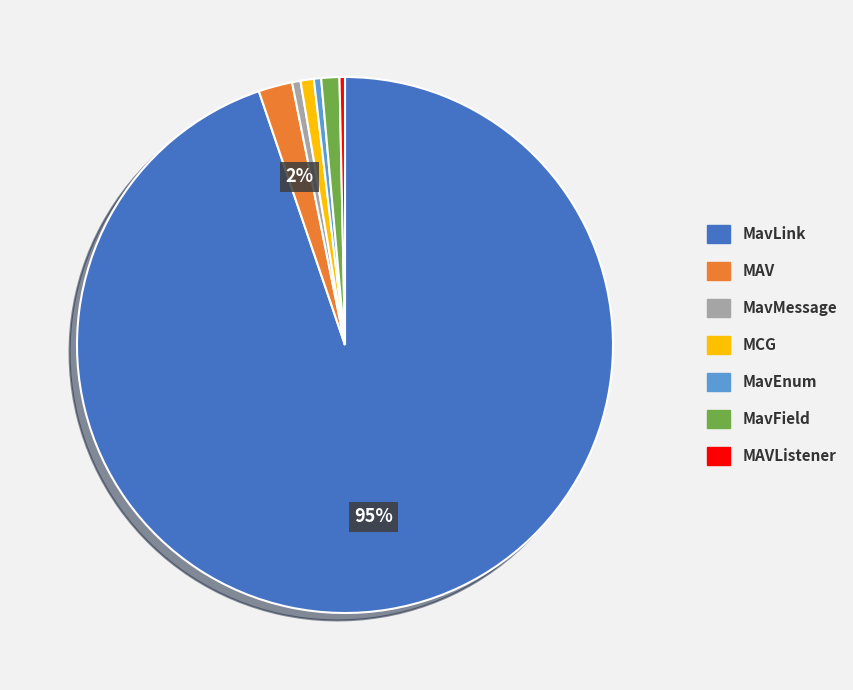

Is there any slice that represents more than half of the pie?

Yes